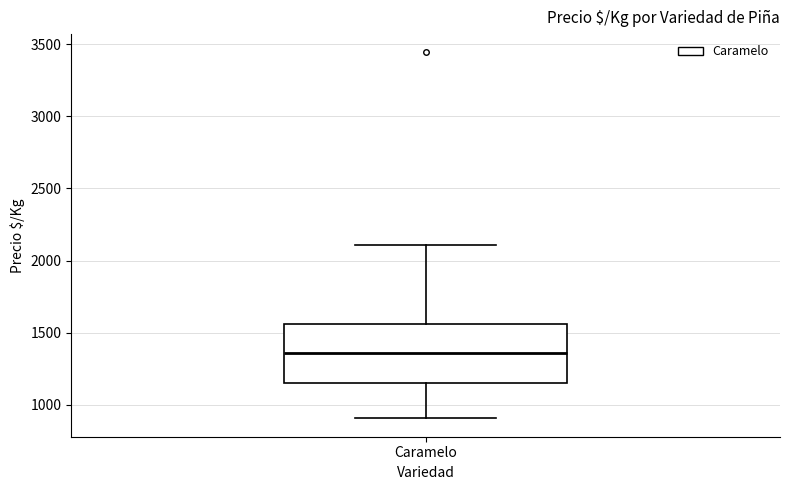

Transcribe this box plot: give where the median line is, the range the box spans, and where the two whiskers end, as read against the y-axis. The values are not printed on the chart, so give them approximately, as read against the axis.

median 1350, box 1150 to 1550, whiskers 900 to 2100